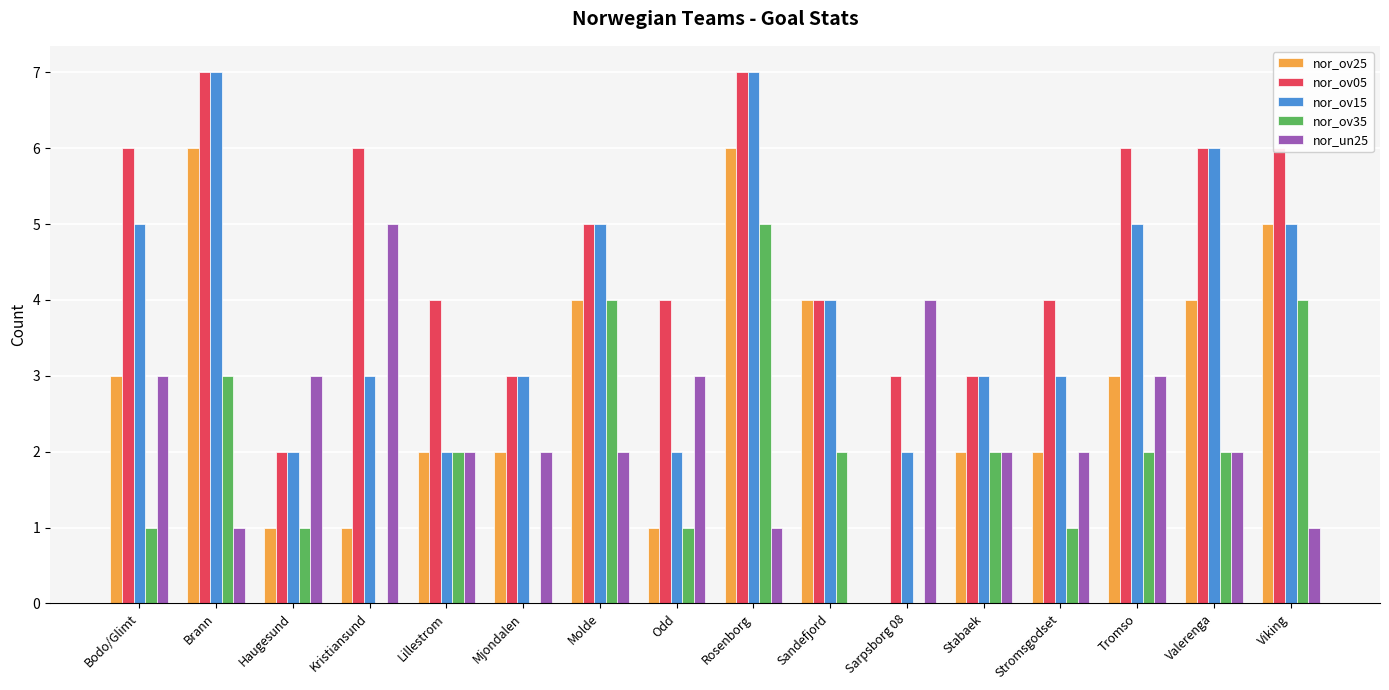

Are the bars grouped side by side (vs. stacked)?

Yes